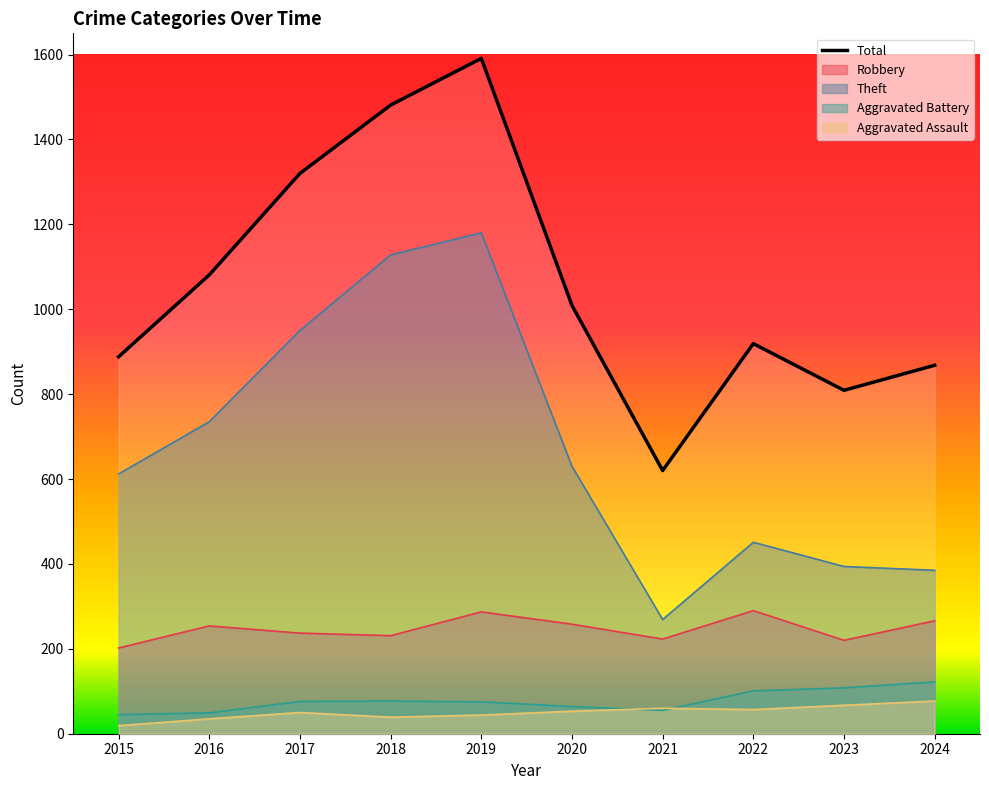

What is the difference between the maximum and minimum values in the Theft series?

911